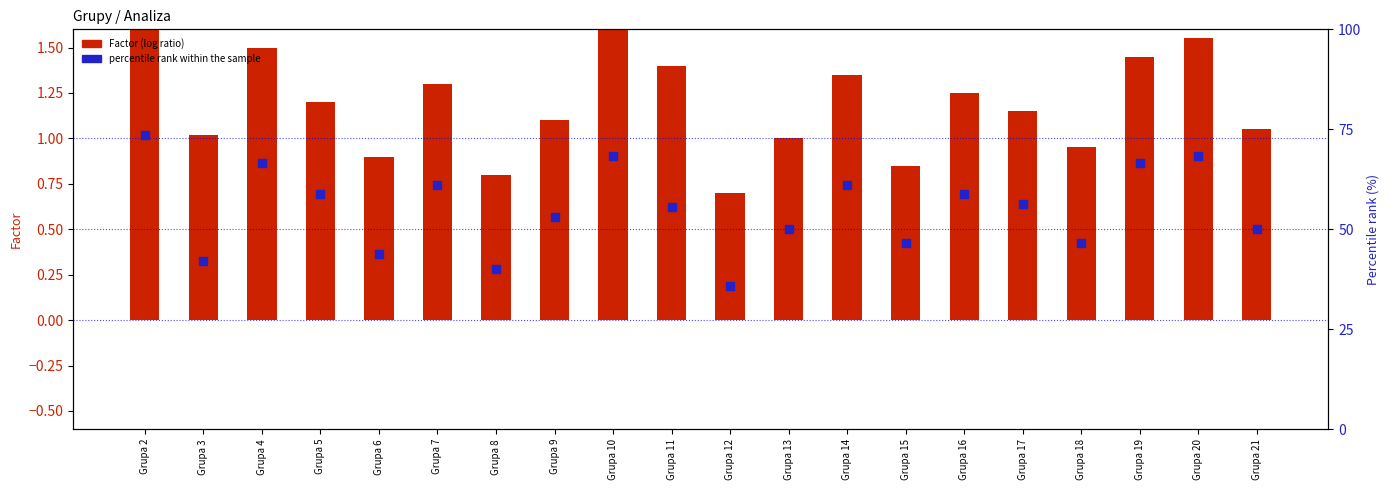

Which series contains the highest Y value?

percentile rank within the sample